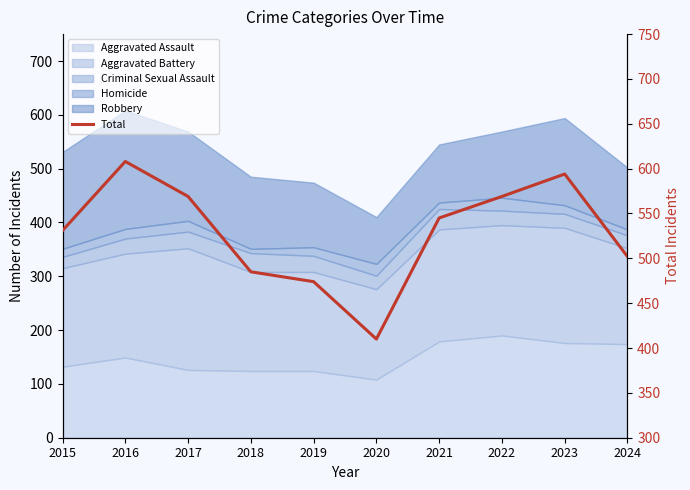

At which label does the data first exceed 545?

2016